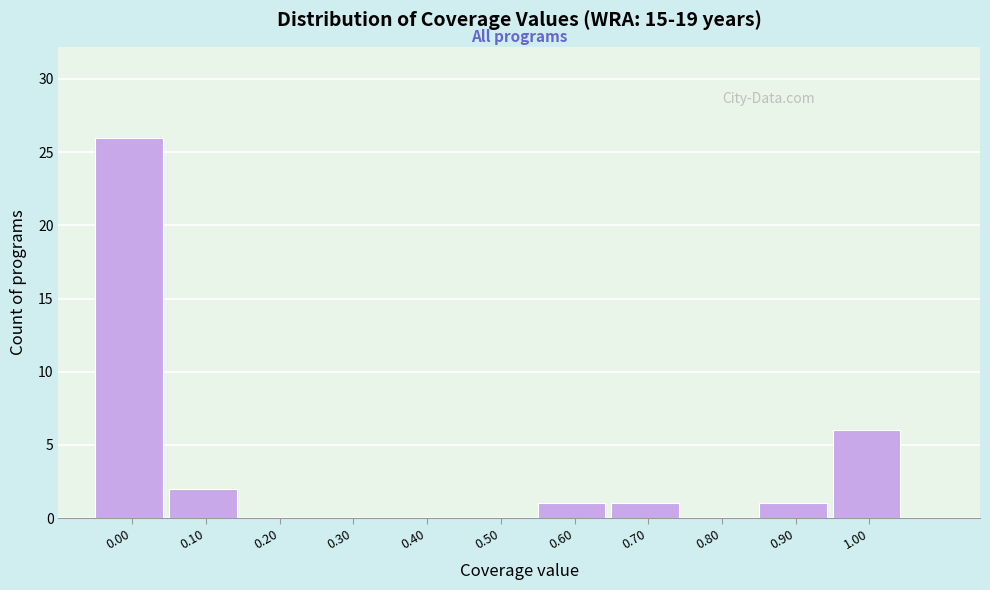

Reading left to right, transcribe all the data shown in this chart.

0.00=26	0.10=2	0.20=0	0.30=0	0.40=0	0.50=0	0.60=1	0.70=1	0.80=0	0.90=1	1.00=6